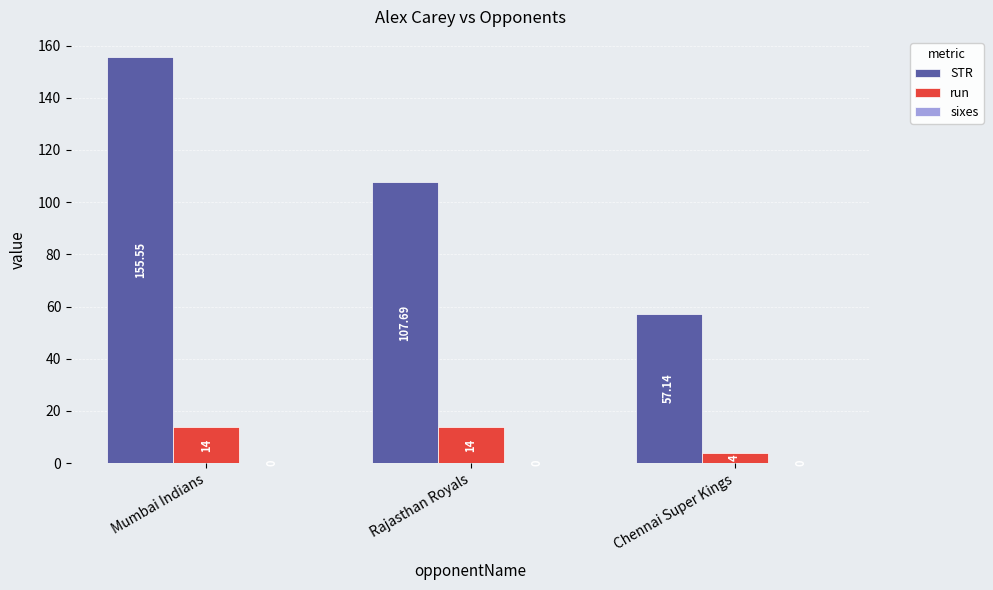

The value of STR at Rajasthan Royals is 107.7. True or false?

True